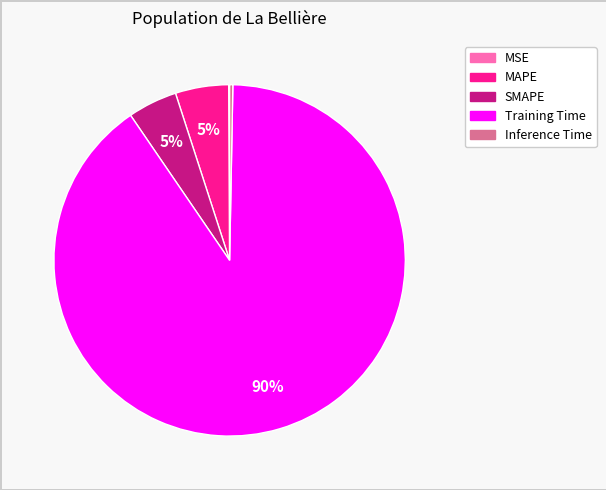

To the nearest percent, what is the average slice percentage?

20%